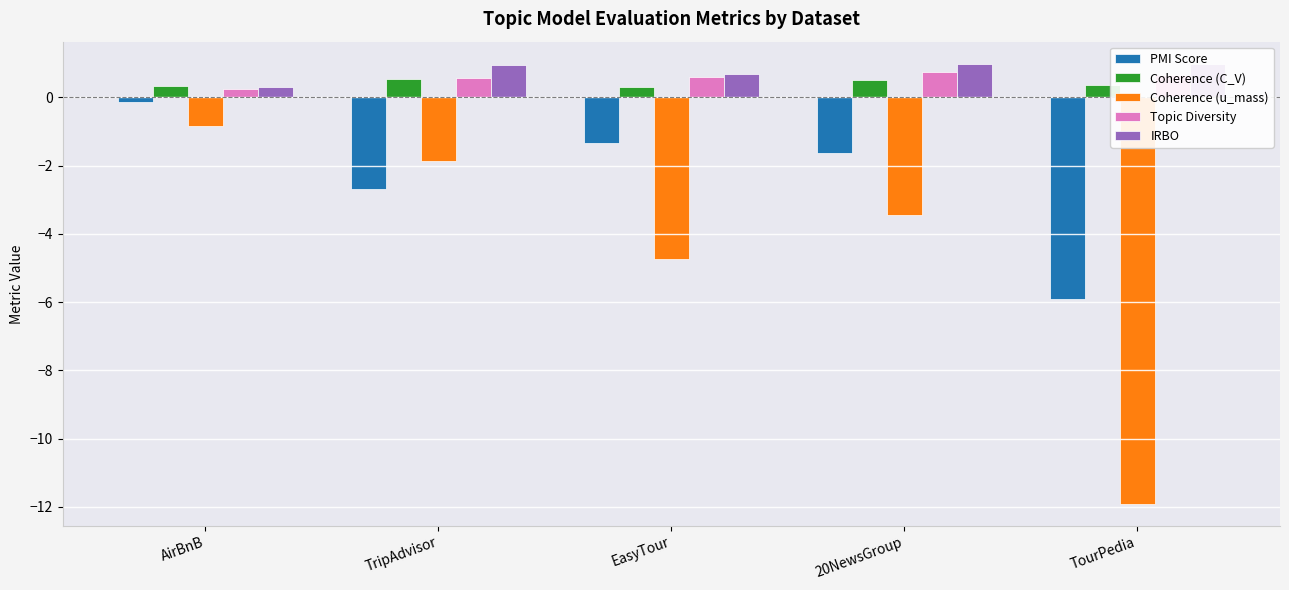

What is the total value across all series at AirBnB?

-0.1